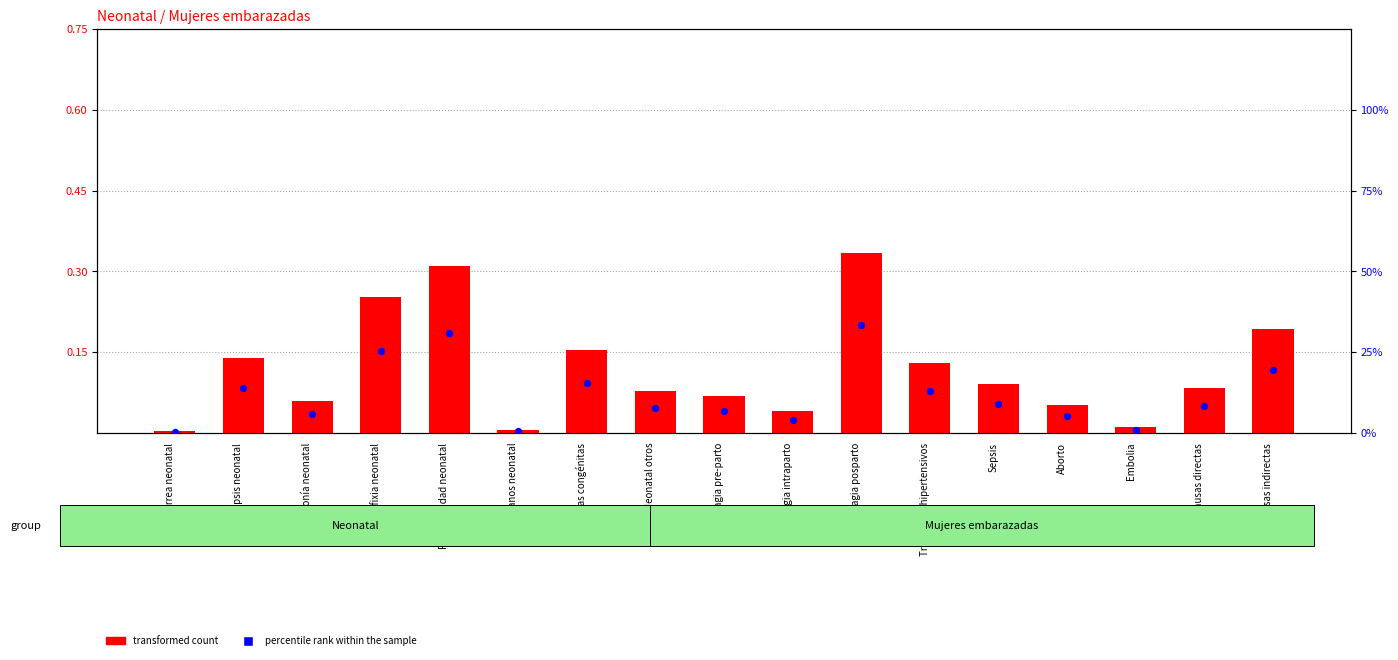

What are all the series names shown in the legend?

transformed count, percentile rank within the sample